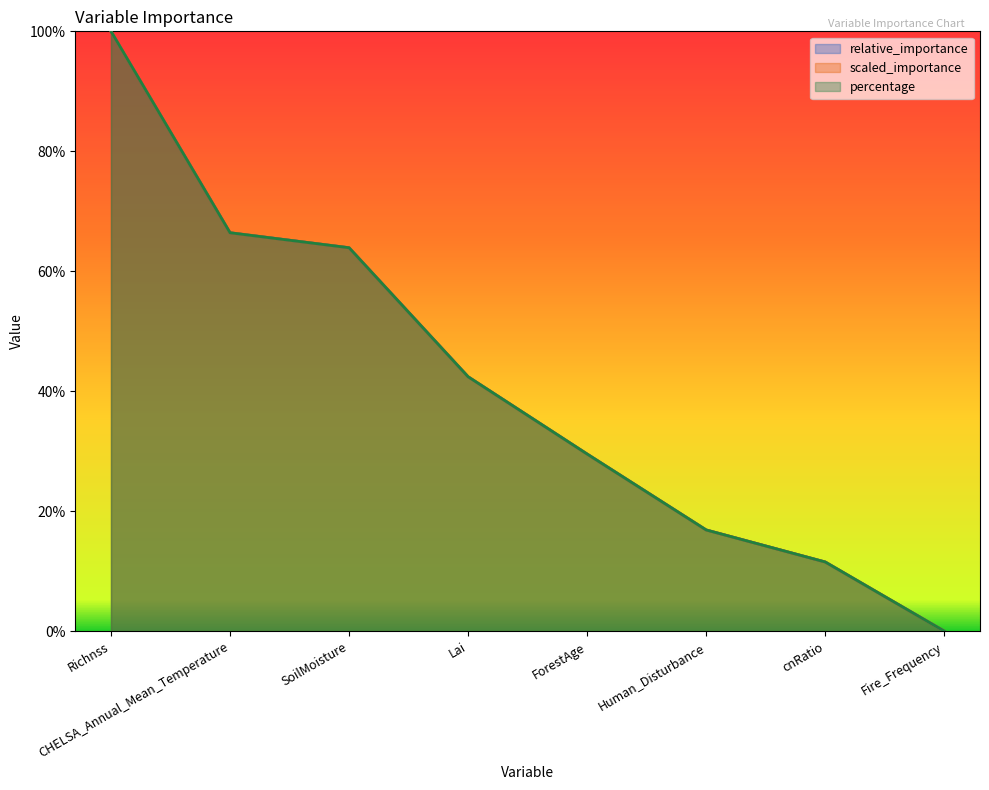

The value of relative_importance at Richnss is 1.4. True or false?

False